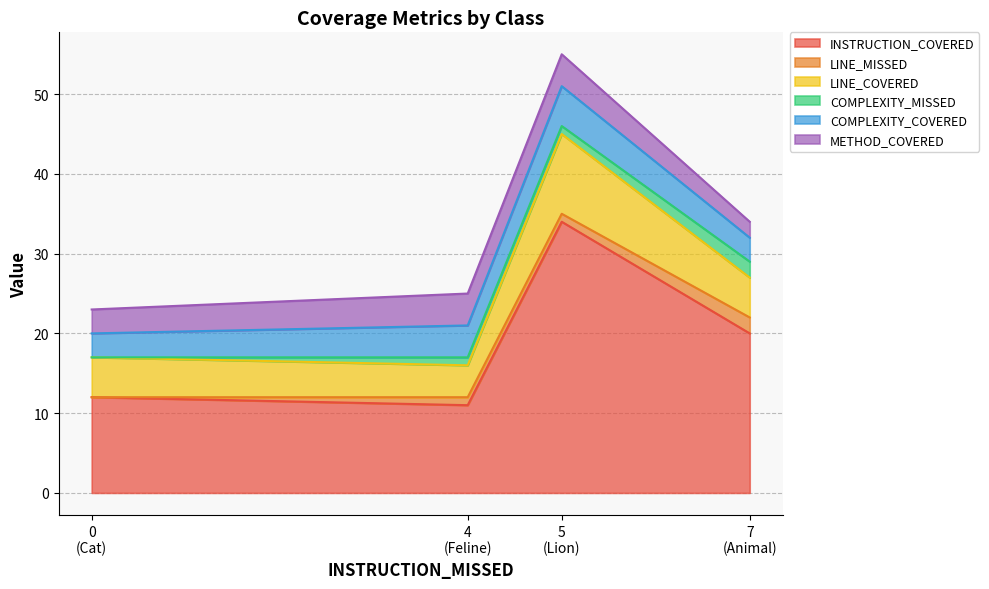

True or false: COMPLEXITY_COVERED and METHOD_COVERED cross at least once.

False